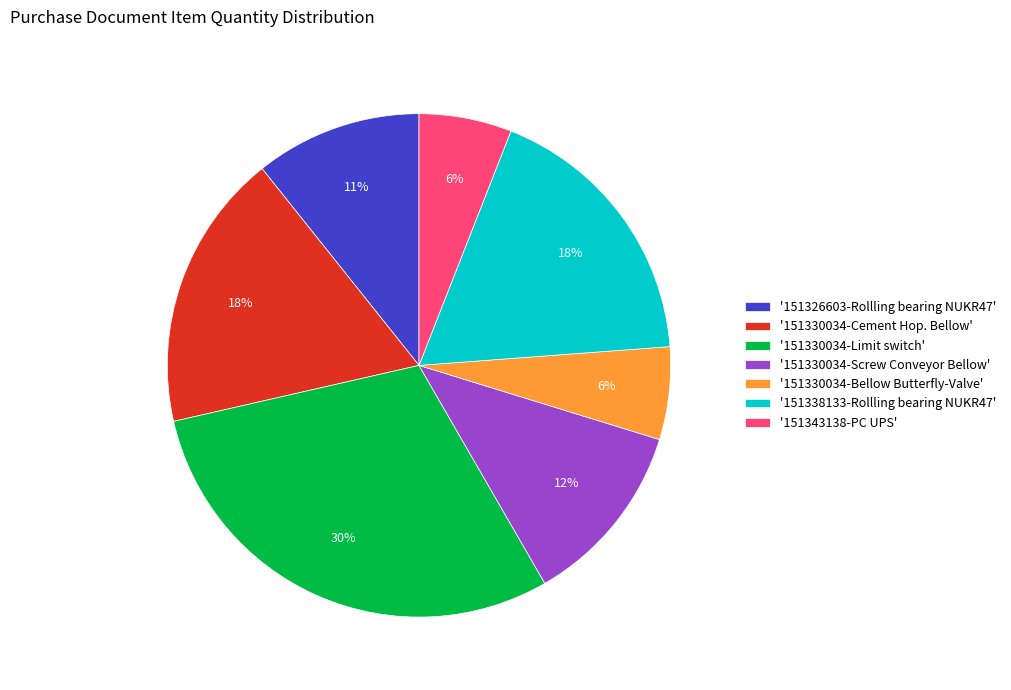

The '151326603-Rollling bearing NUKR47' slice represents 3% of the pie. True or false?

False